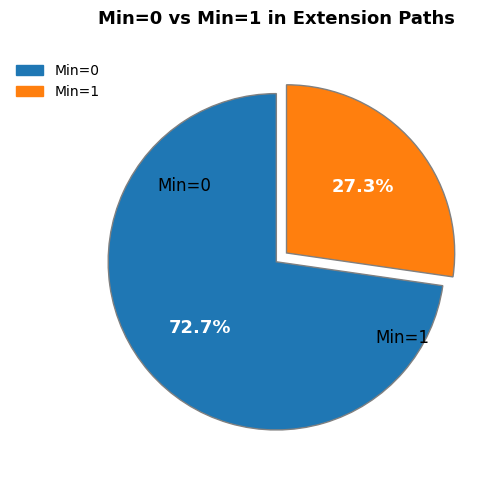

Is there any slice that represents more than half of the pie?

Yes